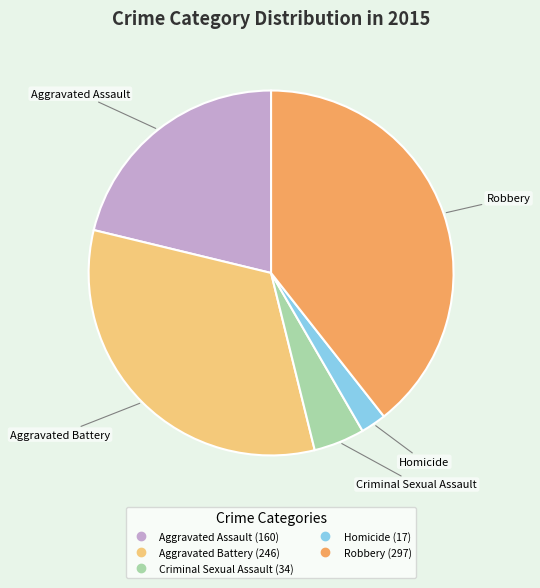

Does Criminal Sexual Assault represent more than half of the total?

No